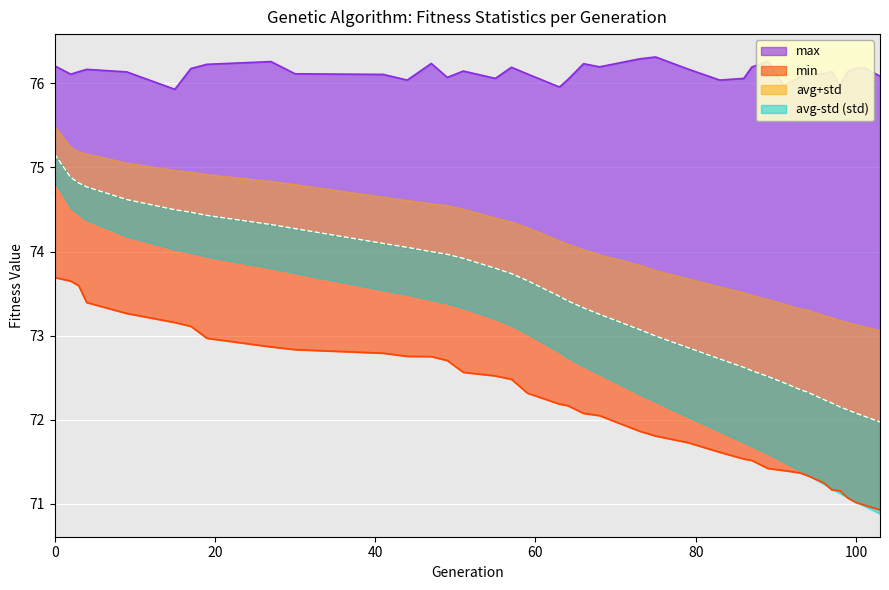

Is it true that min equals 21.8 at 97?

False